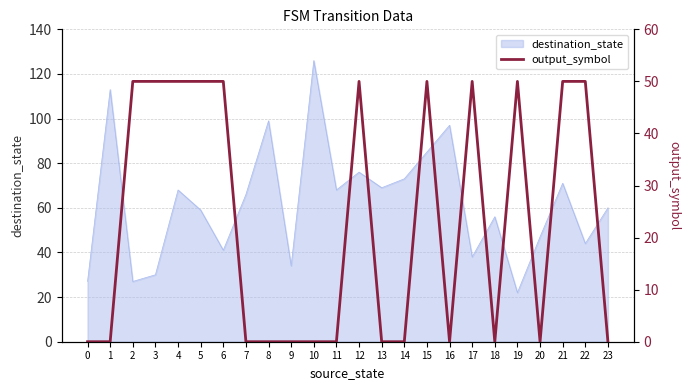

At which label does destination_state reach its minimum?

19